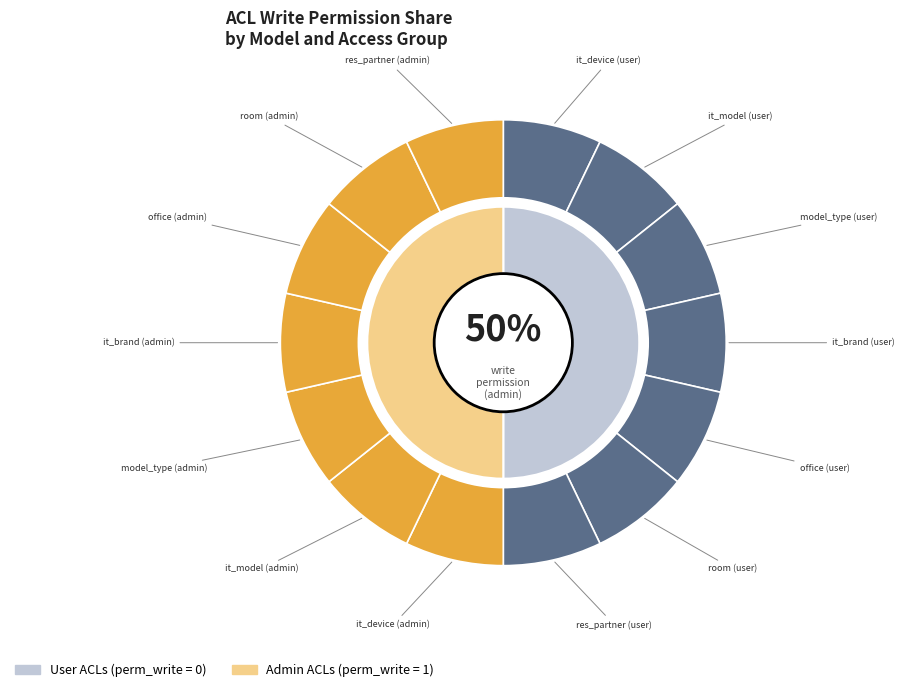

Is model_iut_model_type (user) the majority of the pie?

No